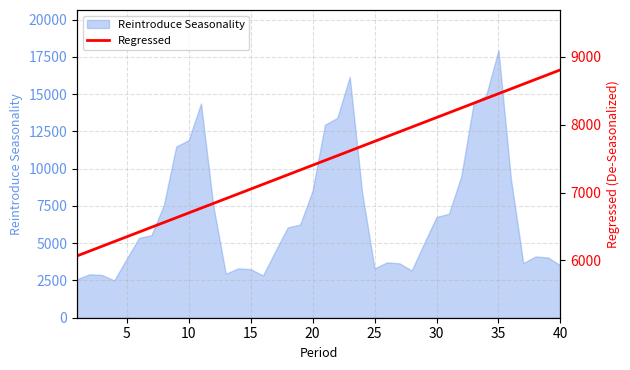

The value of Reintroduce Seasonality at 15 is 3261.9. True or false?

True